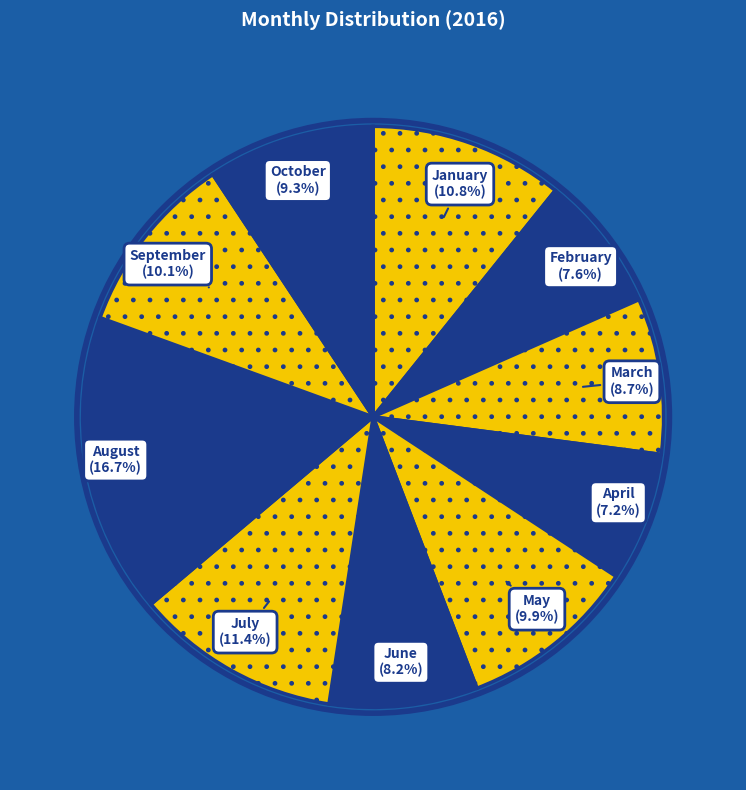

Which category has the biggest portion of the pie?

August